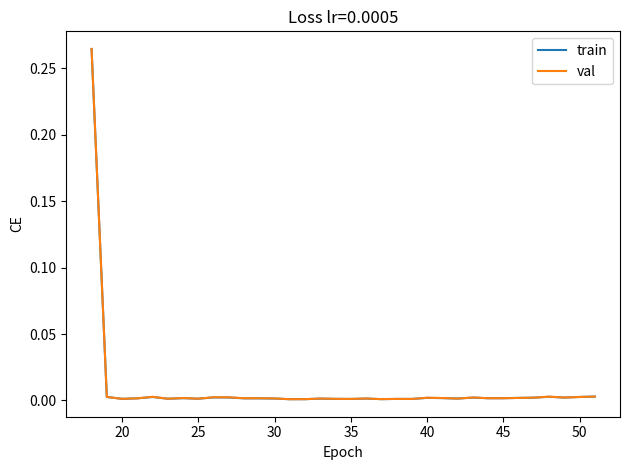

Which series has the widest spread of values?

val